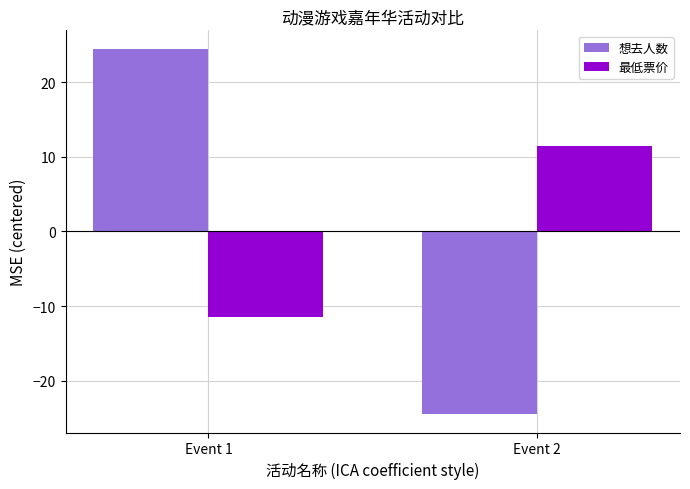

What is the total value across all series at Event 2?

-13.0